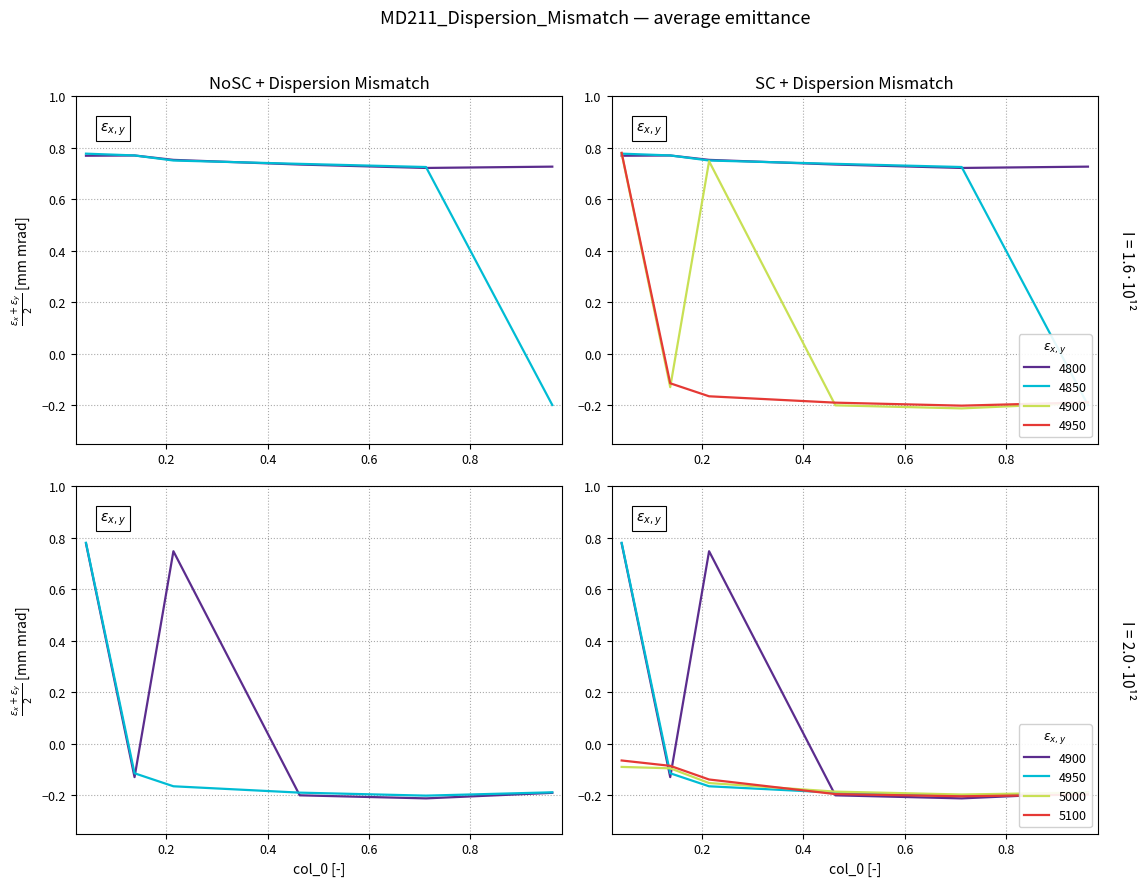

What is the difference between the second highest and minimum values in the 5100 series?

0.1